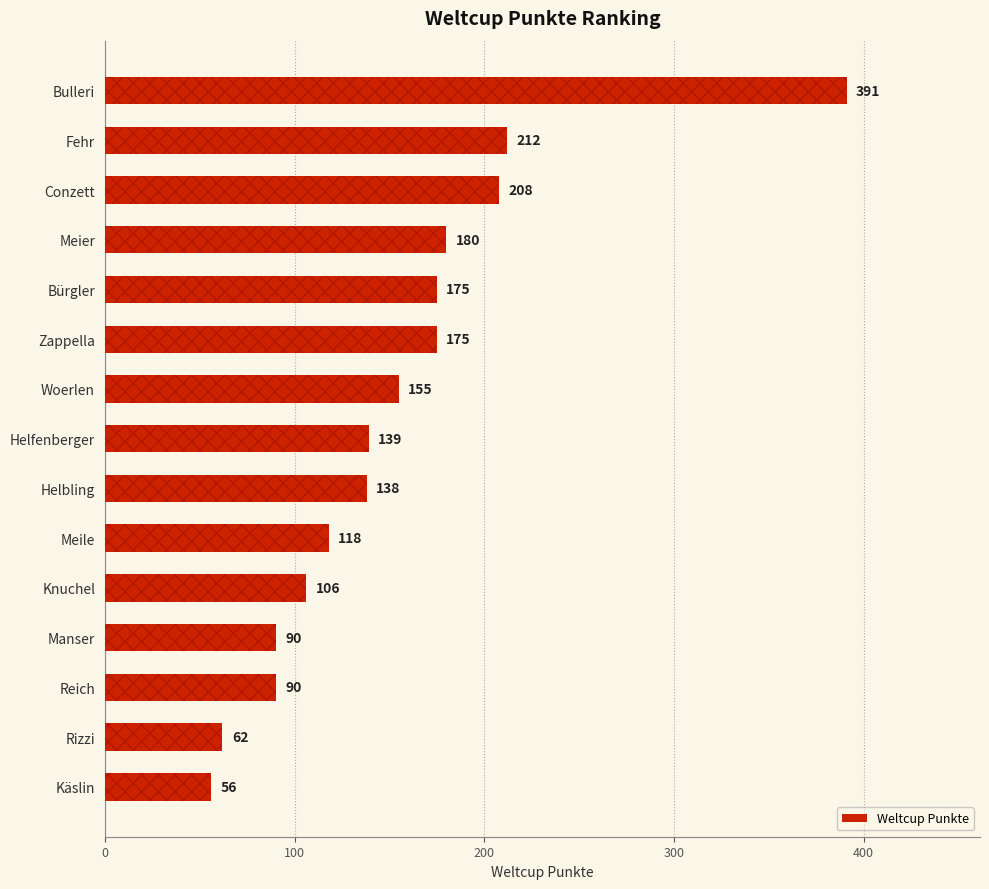

What is the difference between the second highest and second lowest values?

150